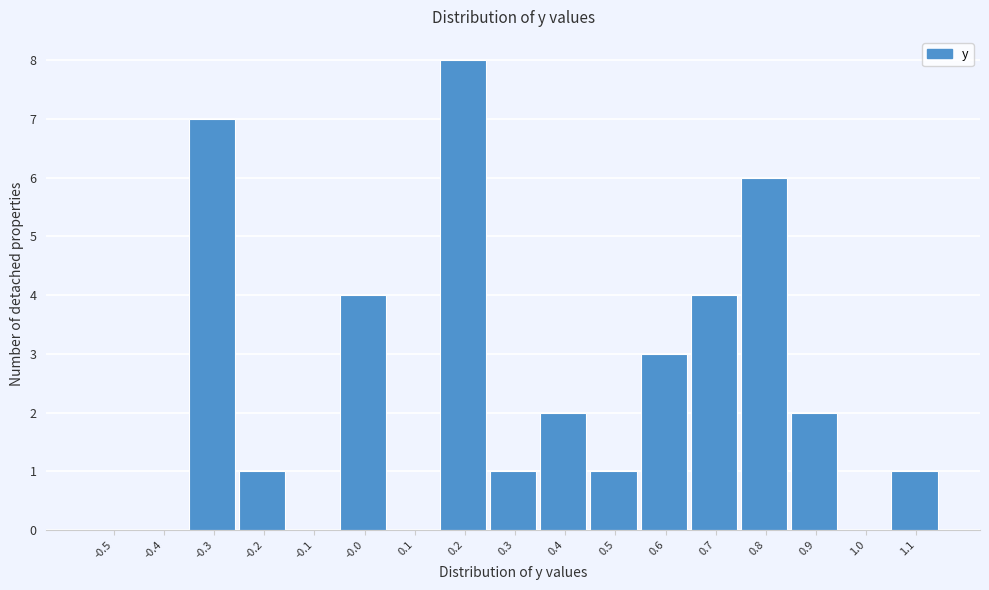

Reading left to right, list all the values displayed in this chart.

-0.5=0	-0.4=0	-0.3=7	-0.2=1	-0.1=0	-0.0=4	0.1=0	0.2=8	0.3=1	0.4=2	0.5=1	0.6=3	0.7=4	0.8=6	0.9=2	1.0=0	1.1=1